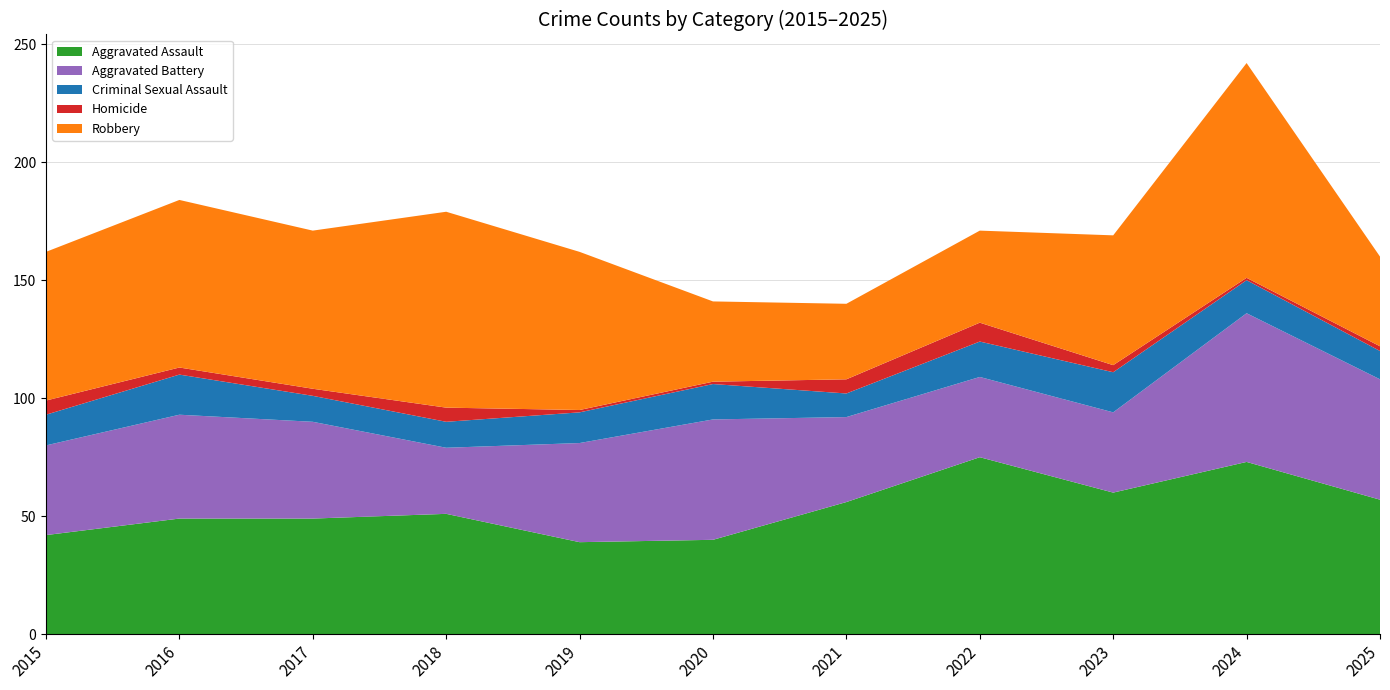

Reading left to right, what are all the values shown in this chart?

Aggravated Assault: 2015=42	2016=49	2017=49	2018=51	2019=39	2020=40	2021=56	2022=75	2023=60	2024=73	2025=57
Aggravated Battery: 2015=38	2016=44	2017=41	2018=28	2019=42	2020=51	2021=36	2022=34	2023=34	2024=63	2025=51
Criminal Sexual Assault: 2015=13	2016=17	2017=11	2018=11	2019=13	2020=15	2021=10	2022=15	2023=17	2024=14	2025=12
Homicide: 2015=6	2016=3	2017=3	2018=6	2019=1	2020=1	2021=6	2022=8	2023=3	2024=1	2025=2
Robbery: 2015=63	2016=71	2017=67	2018=83	2019=67	2020=34	2021=32	2022=39	2023=55	2024=91	2025=38